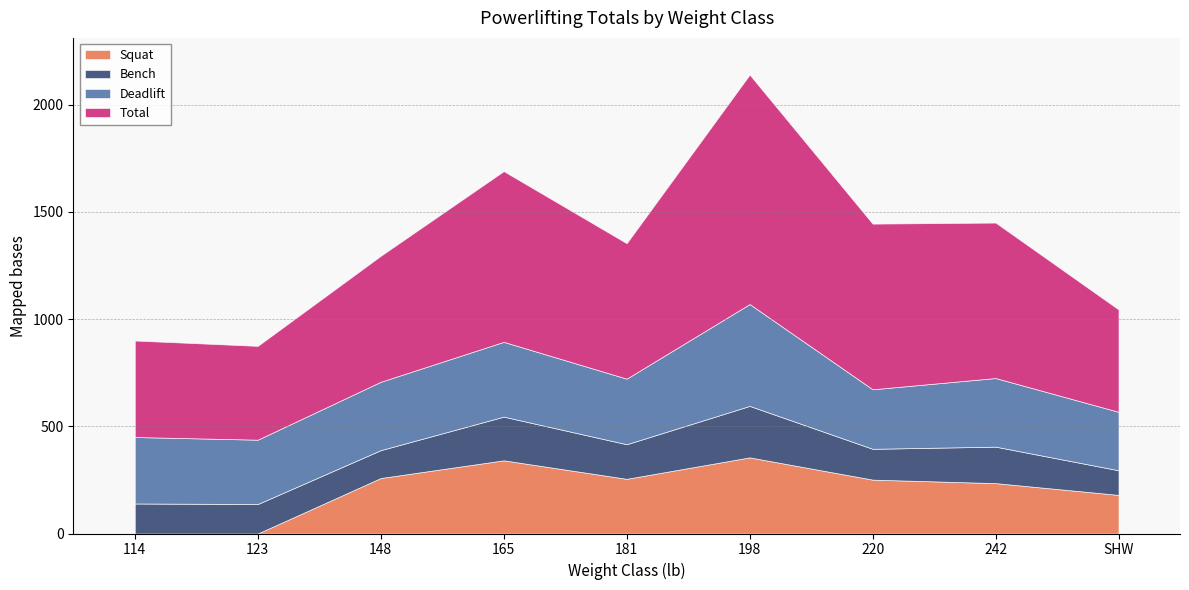

What are all the series names shown in the legend?

Squat, Bench, Deadlift, Total